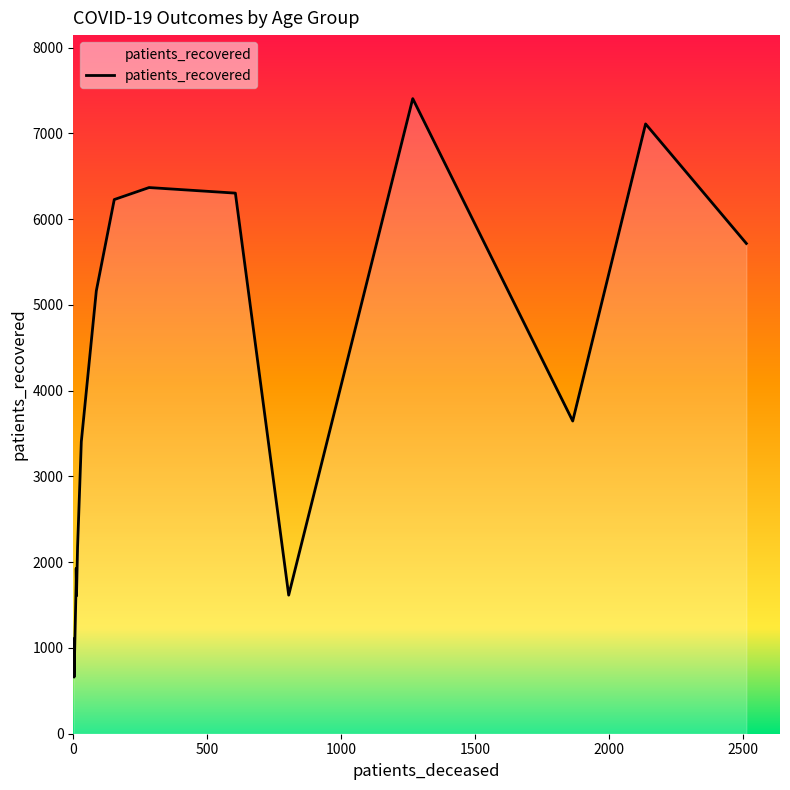

How many data points in patients_deceased are above 153?

7